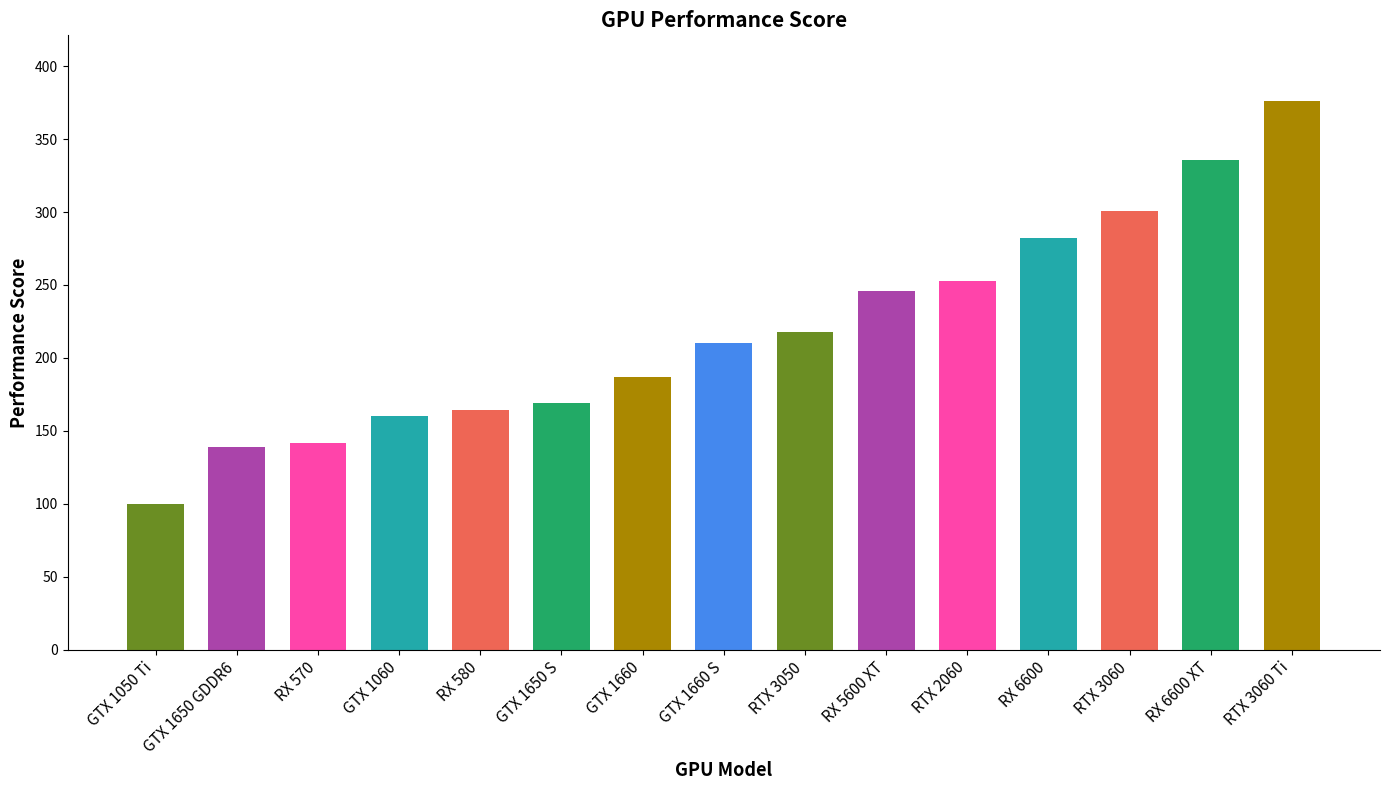

Reading left to right, extract all data points from this chart.

100	139	142	160	164	169	187	210	218	246	253	282	301	336	376